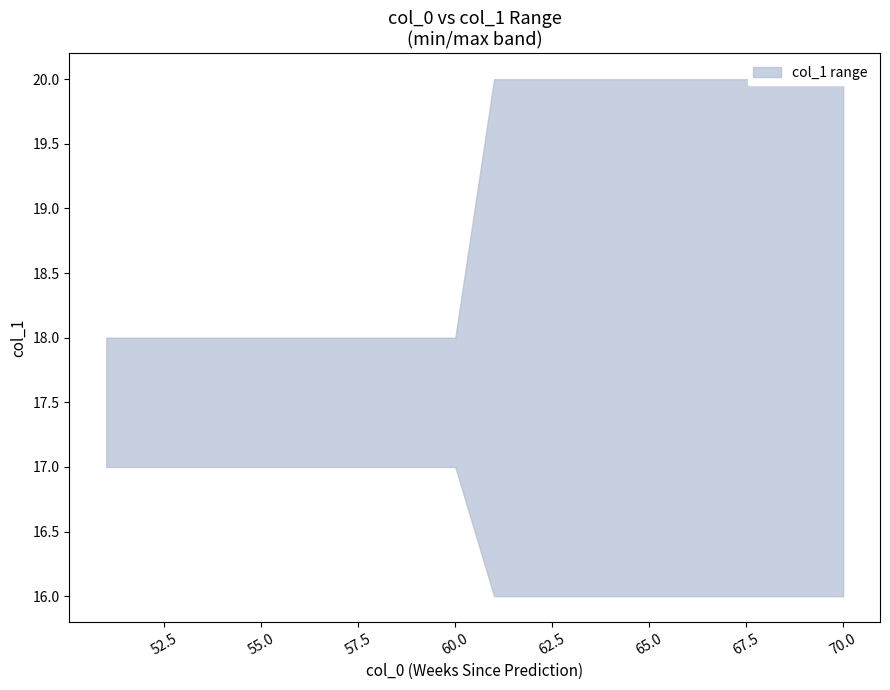

Where is the first local maximum for y_max?

51